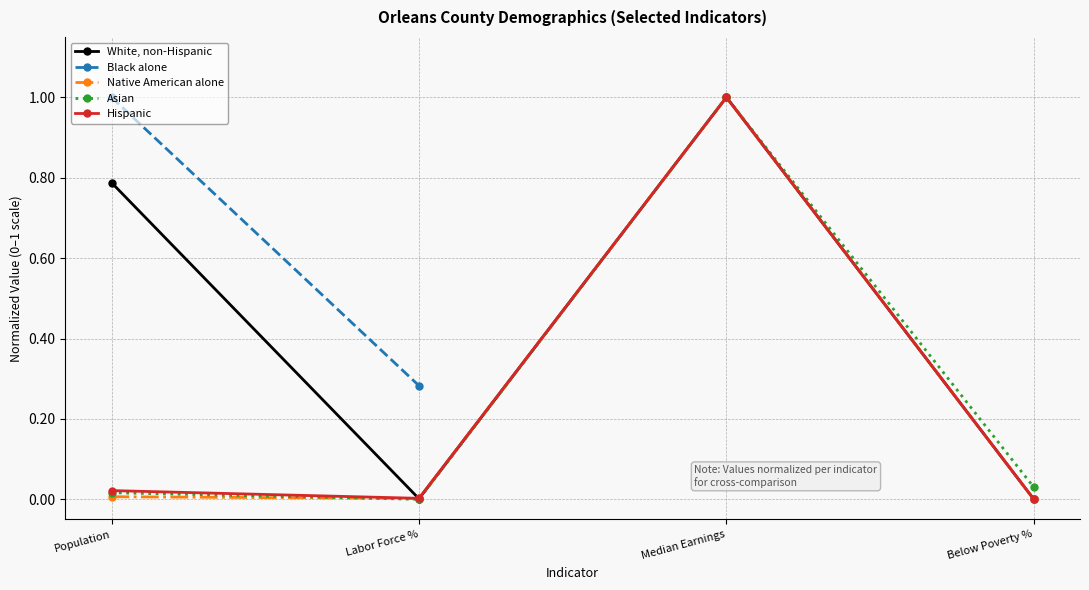

How many interior local peaks does the Hispanic series have?

1